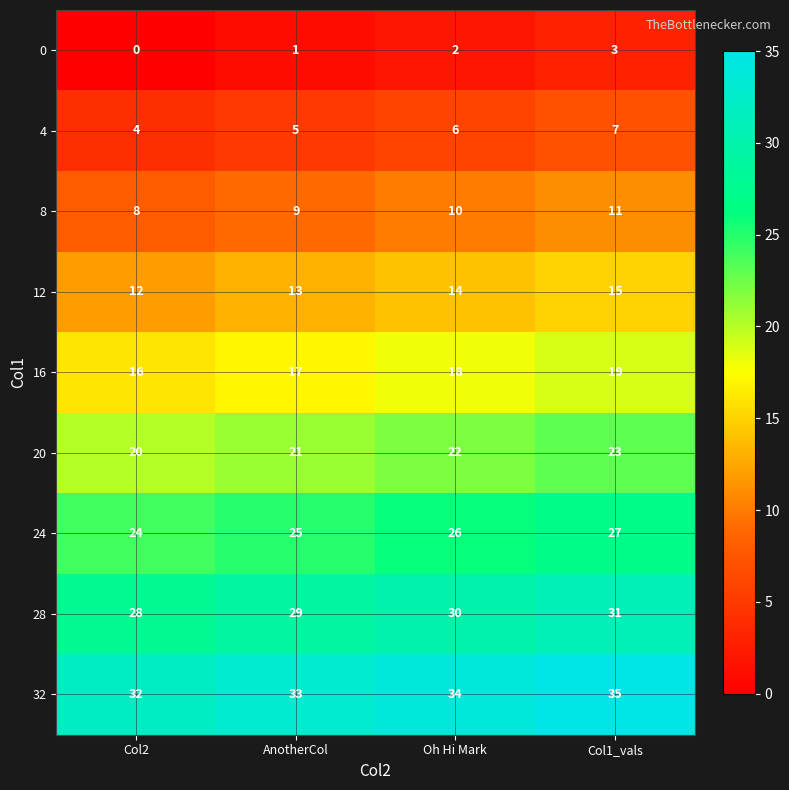

How many series are shown in this chart?

9